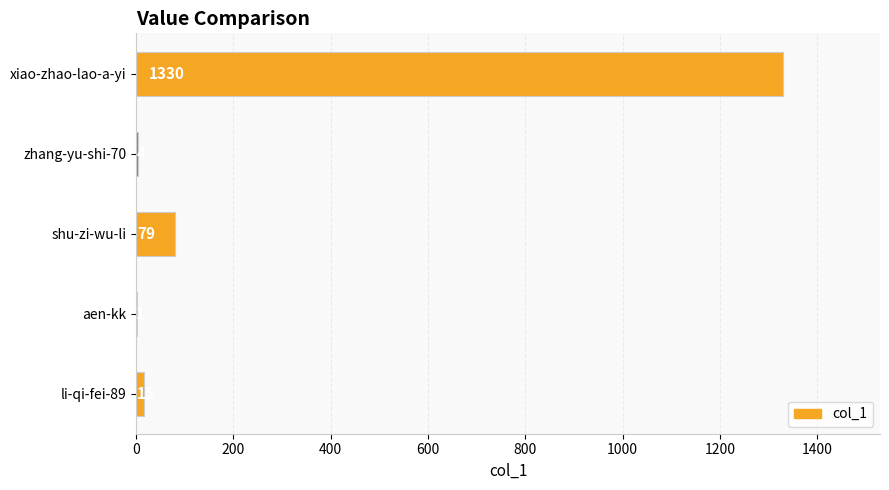

What is the sum of all values?

1429